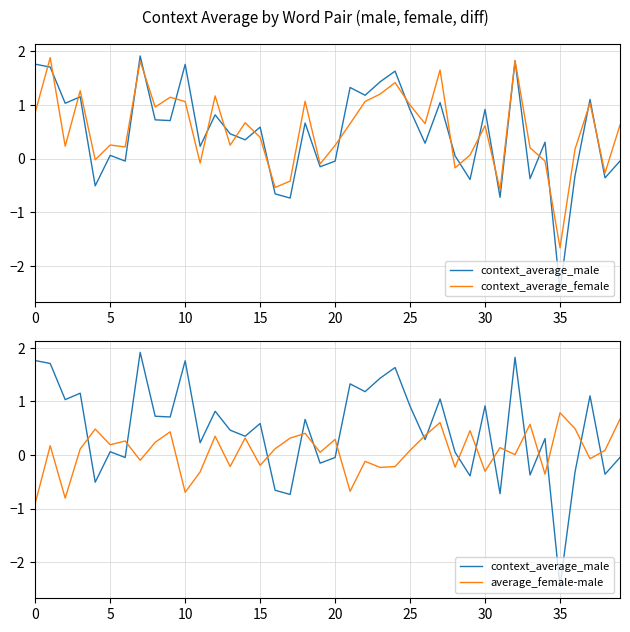

Which series ends up on top after the final intersection of context_average_female and average_female-male?

average_female-male